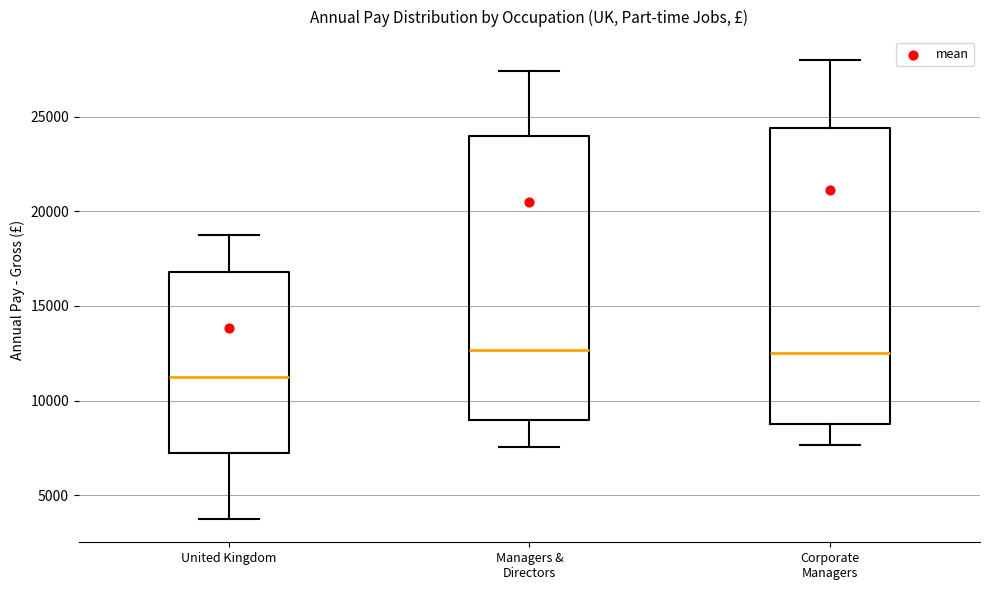

Reading left to right, transcribe this box plot: for each box, give where its median line is, the range the box spans, and where its two whiskers end, as read against the y-axis. The values are not printed on the chart, so give them approximately, as read against the axis.

United Kingdom: median 11000, box 7500 to 17000, whiskers 3500 to 19000
Managers & Directors: median 12500, box 9000 to 24000, whiskers 7500 to 27500
Corporate Managers: median 12500, box 9000 to 24500, whiskers 7500 to 28000